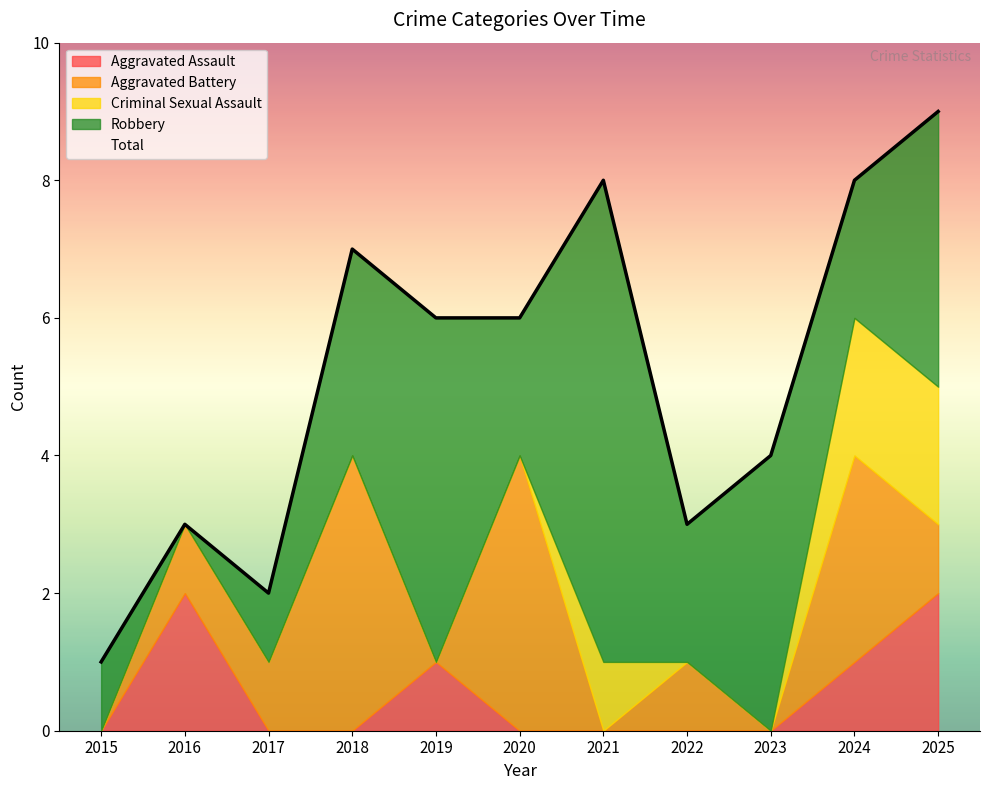

What are all the series names shown in the legend?

Aggravated Assault, Aggravated Battery, Criminal Sexual Assault, Robbery, Total